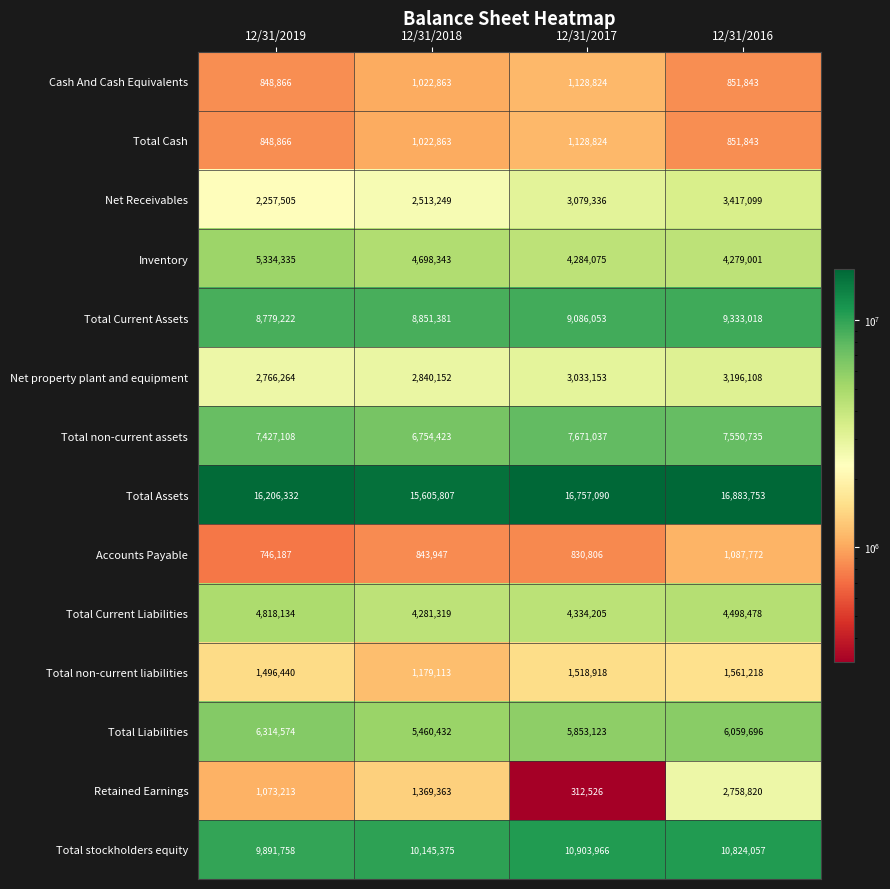

The value of Net property plant and equipment at 12/31/2017 is 1616656. True or false?

False